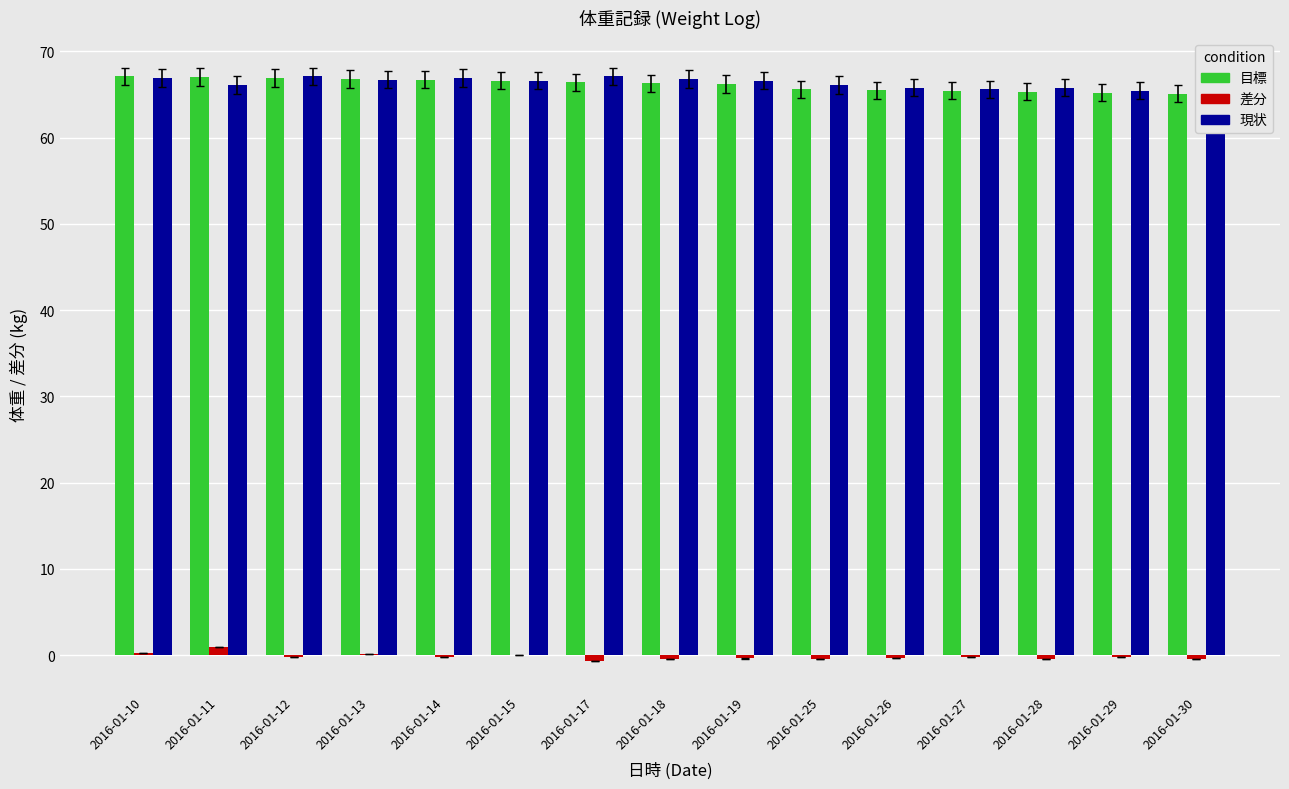

What is the greatest value displayed?

67.1